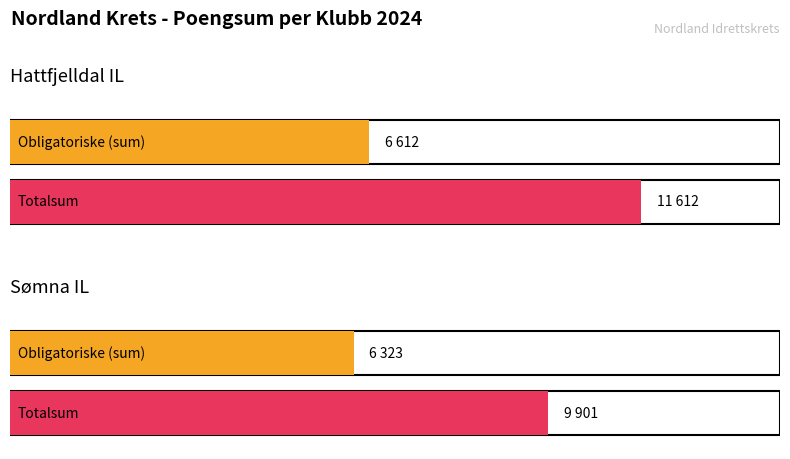

Which category has the lowest value across all series?

Sømna IL